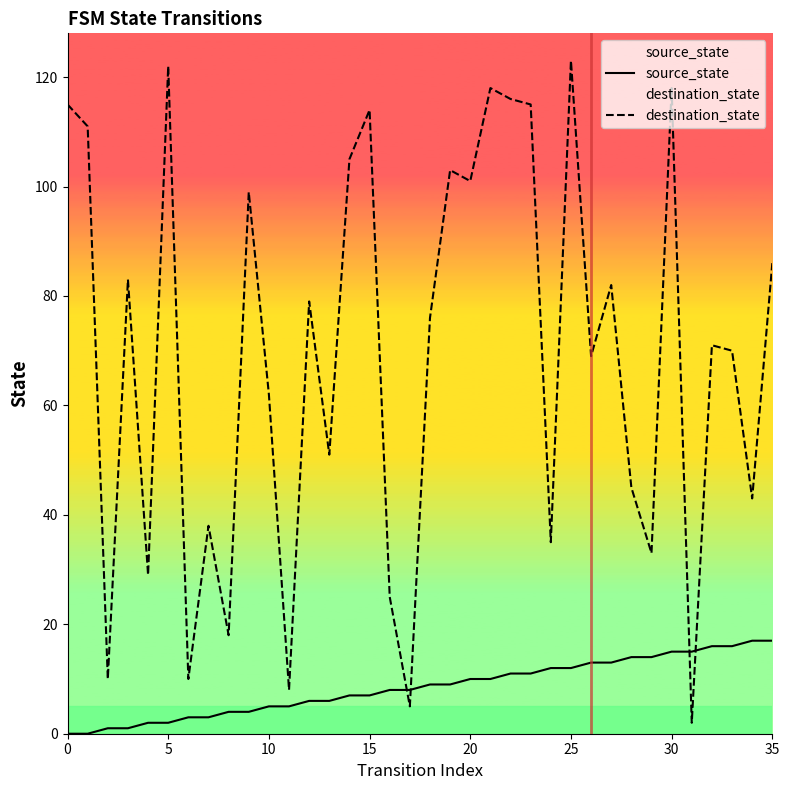

What is the greatest value displayed?

123